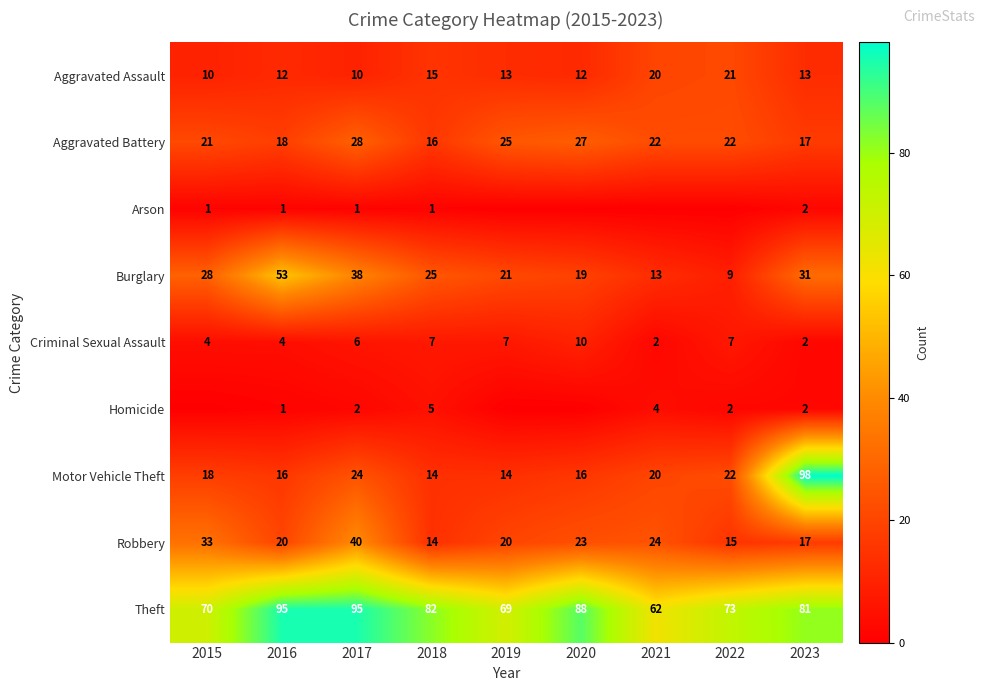

At which label is Burglary closest to 31?

2023